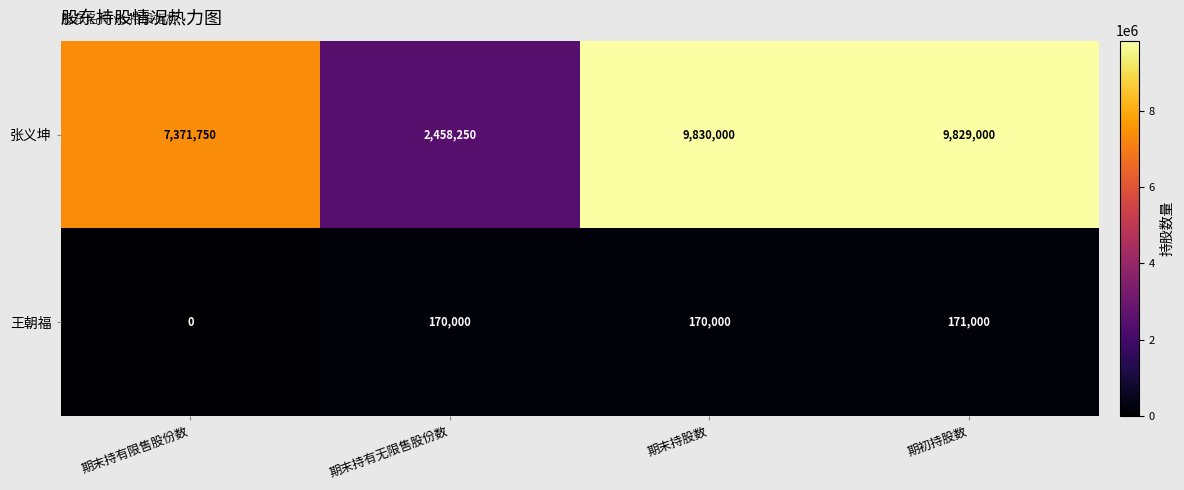

What is the total value across all series at 期末持有限售股份数?

7371750